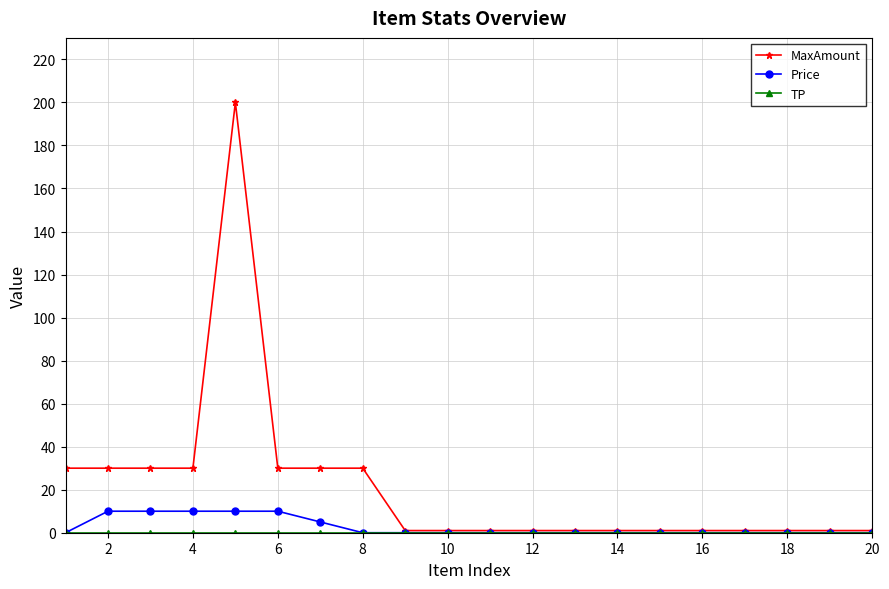

Which series has the largest range (max minus min)?

MaxAmount